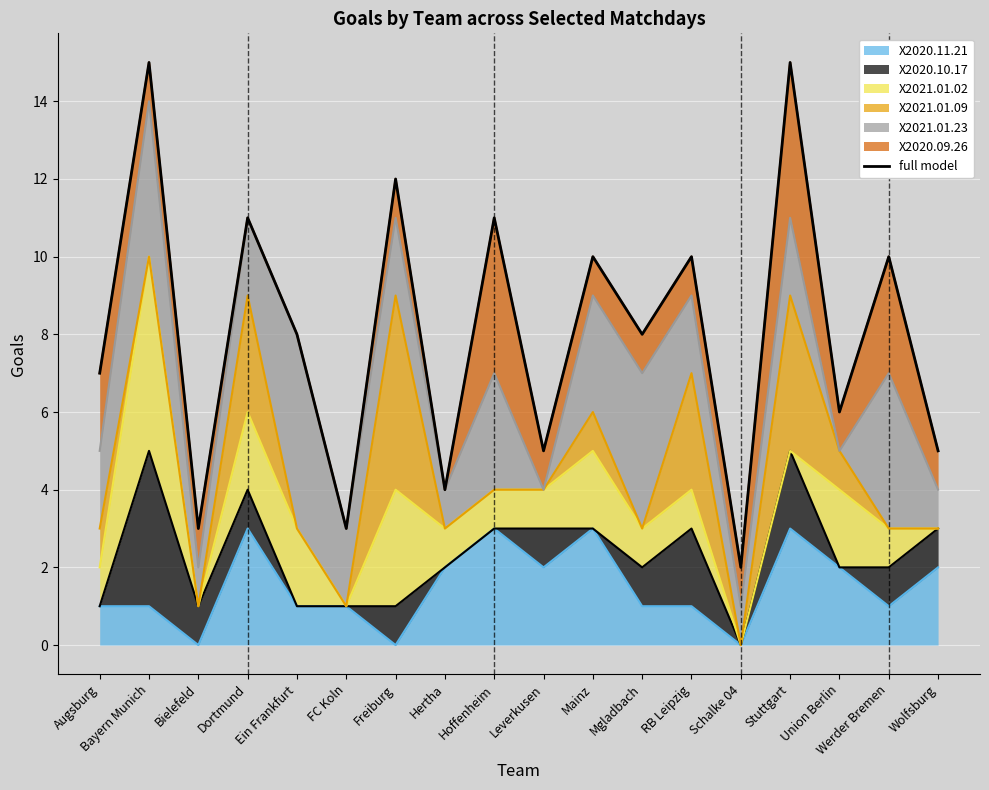

What is the average value?

8